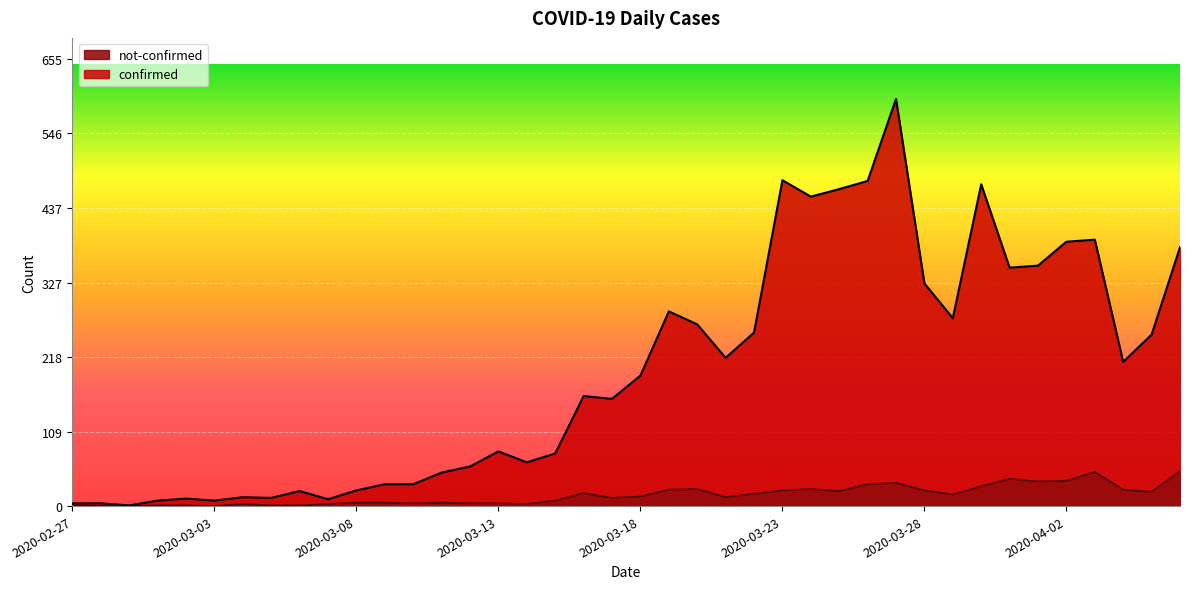

What is the difference between the maximum and minimum values in the confirmed series?

595